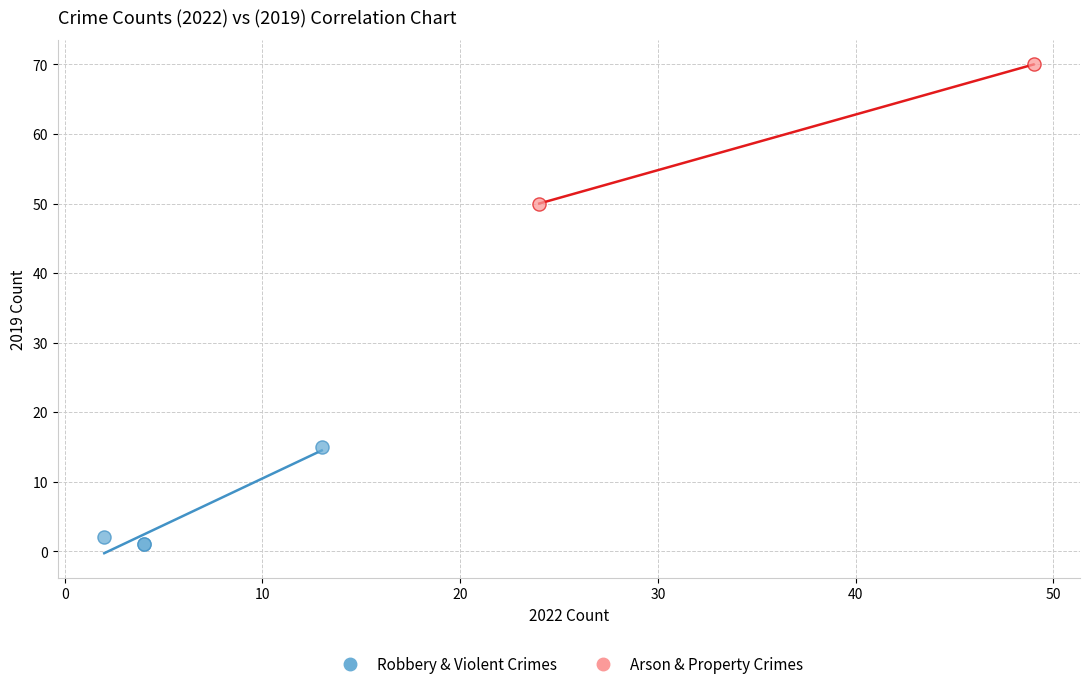

Which series has the largest Y range (max minus min)?

Arson & Property Crimes